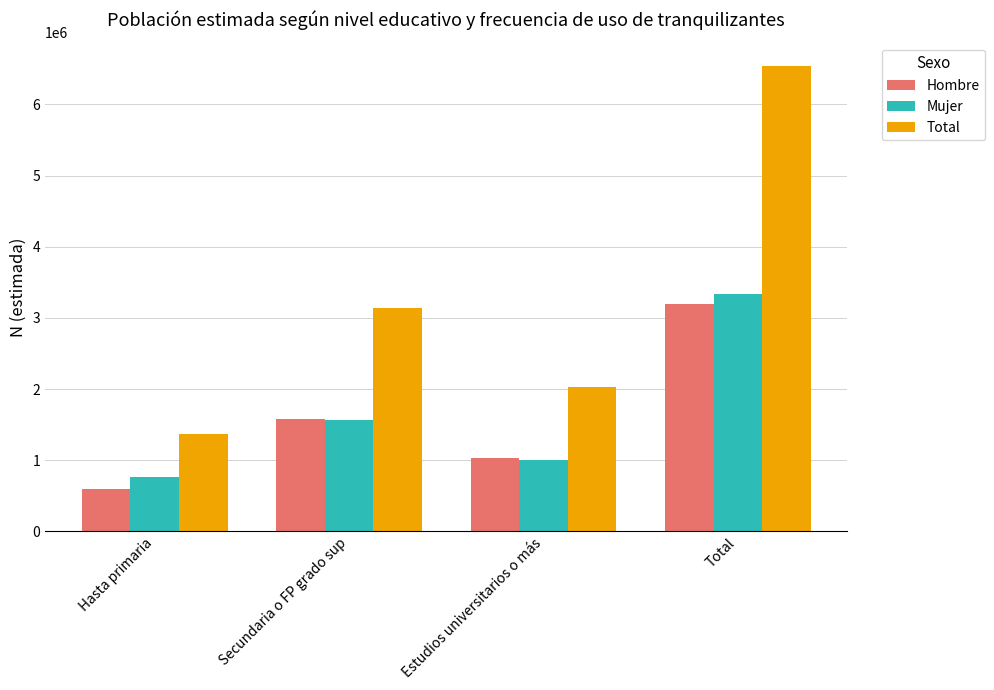

At Total, list the series in order from smallest to largest.

Hombre, Mujer, Total